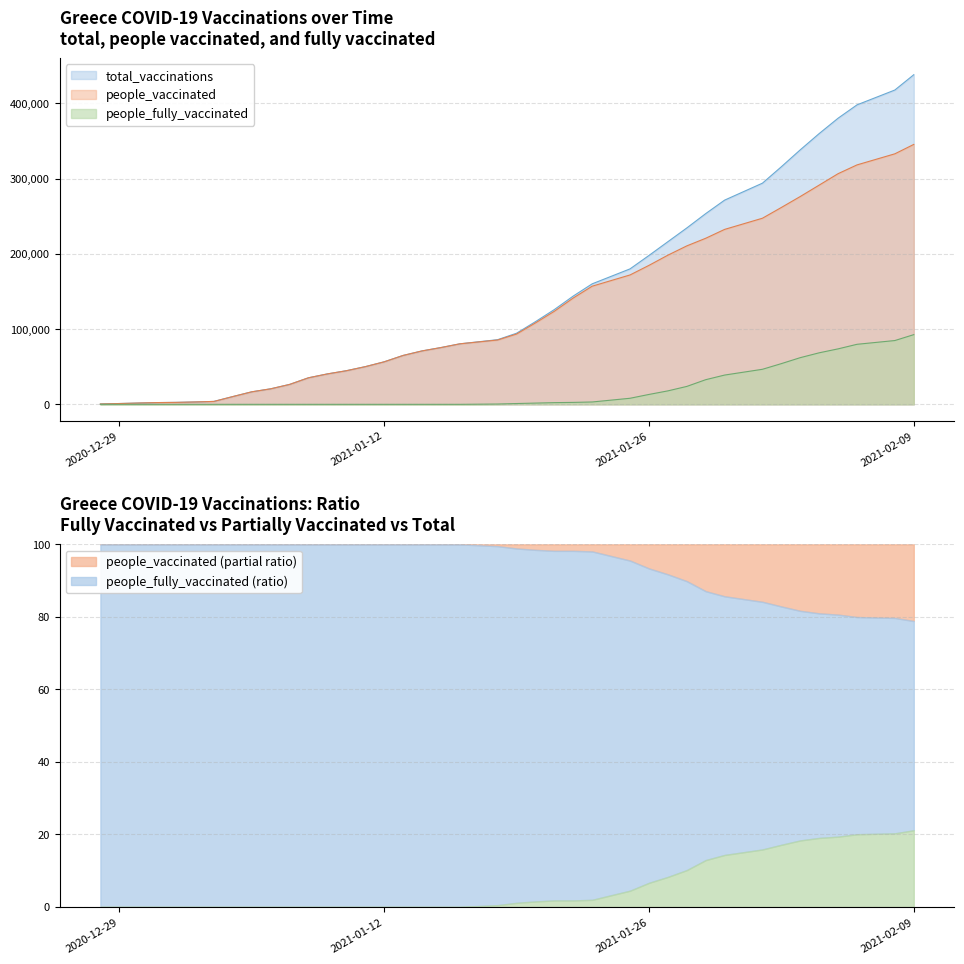

Which series has the largest range (max minus min)?

total_vaccinations